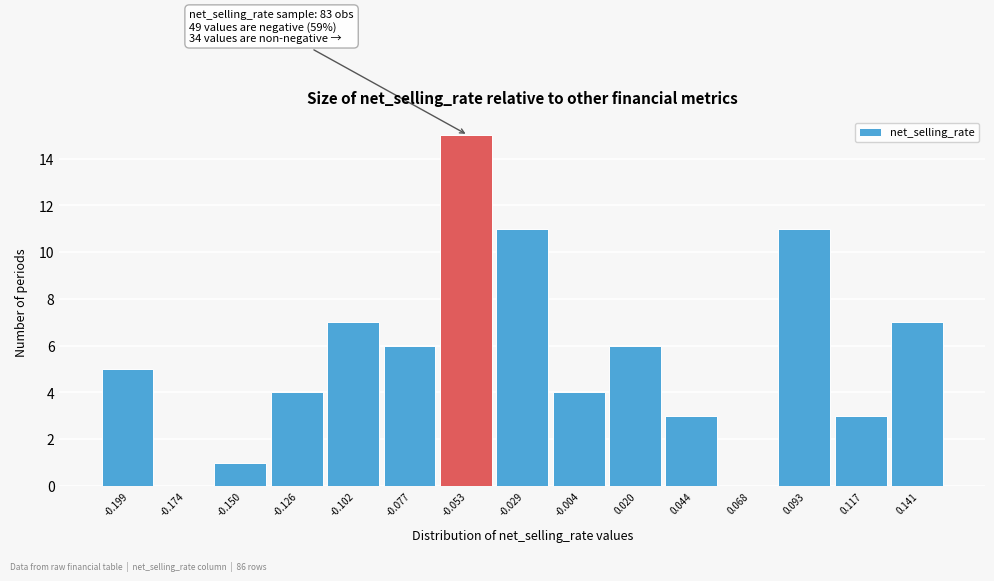

Reading right to left, transcribe all the data shown in this chart.

0.141=7	0.117=3	0.093=11	0.068=0	0.044=3	0.020=6	-0.004=4	-0.029=11	-0.053=15	-0.077=6	-0.102=7	-0.126=4	-0.150=1	-0.174=0	-0.199=5